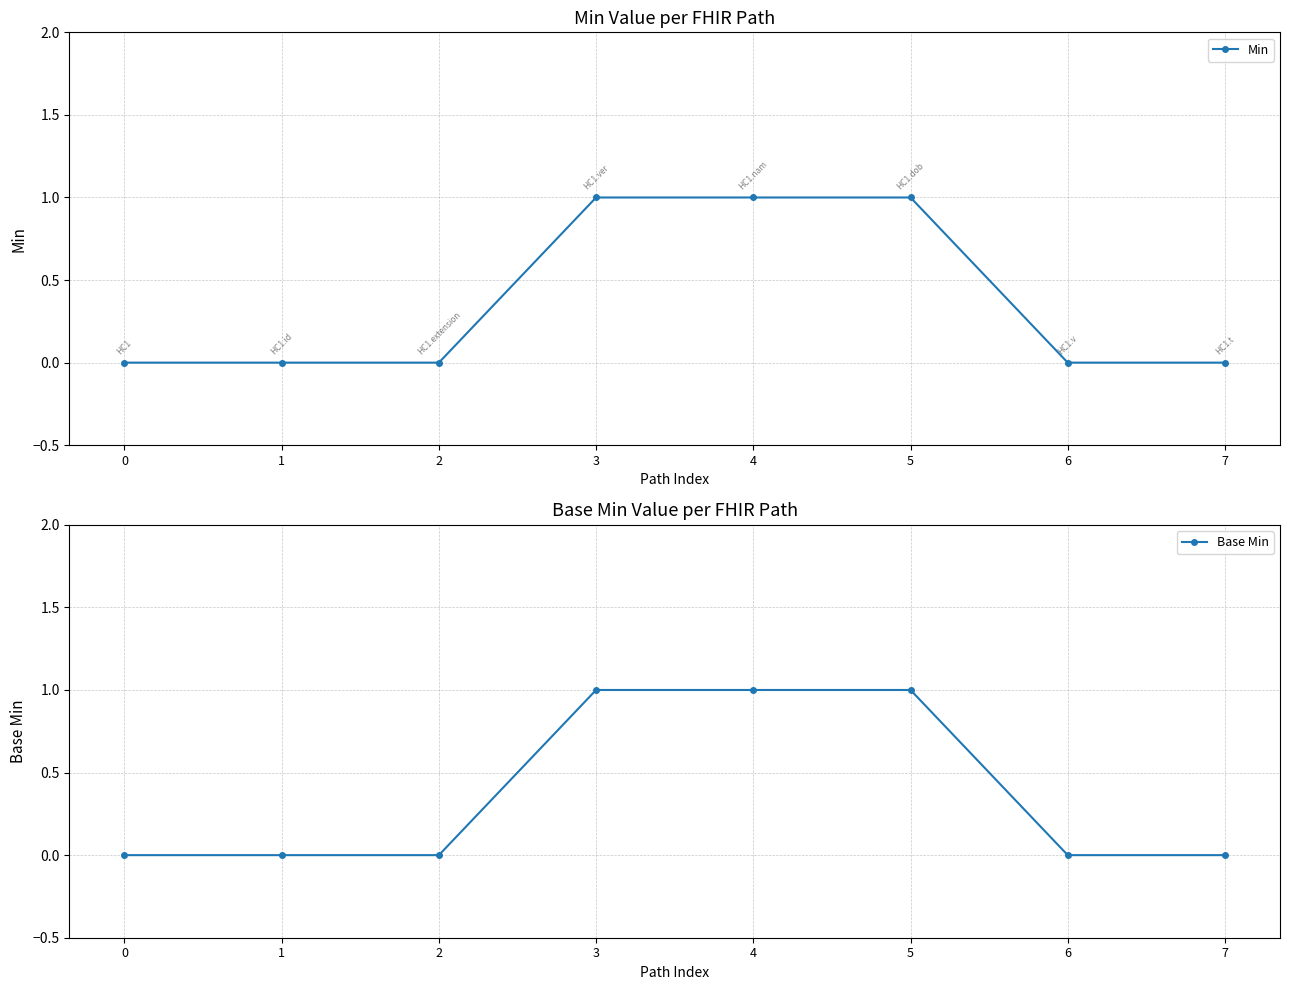

Rank the series by their maximum value, from lowest to highest.

Min, Base Min